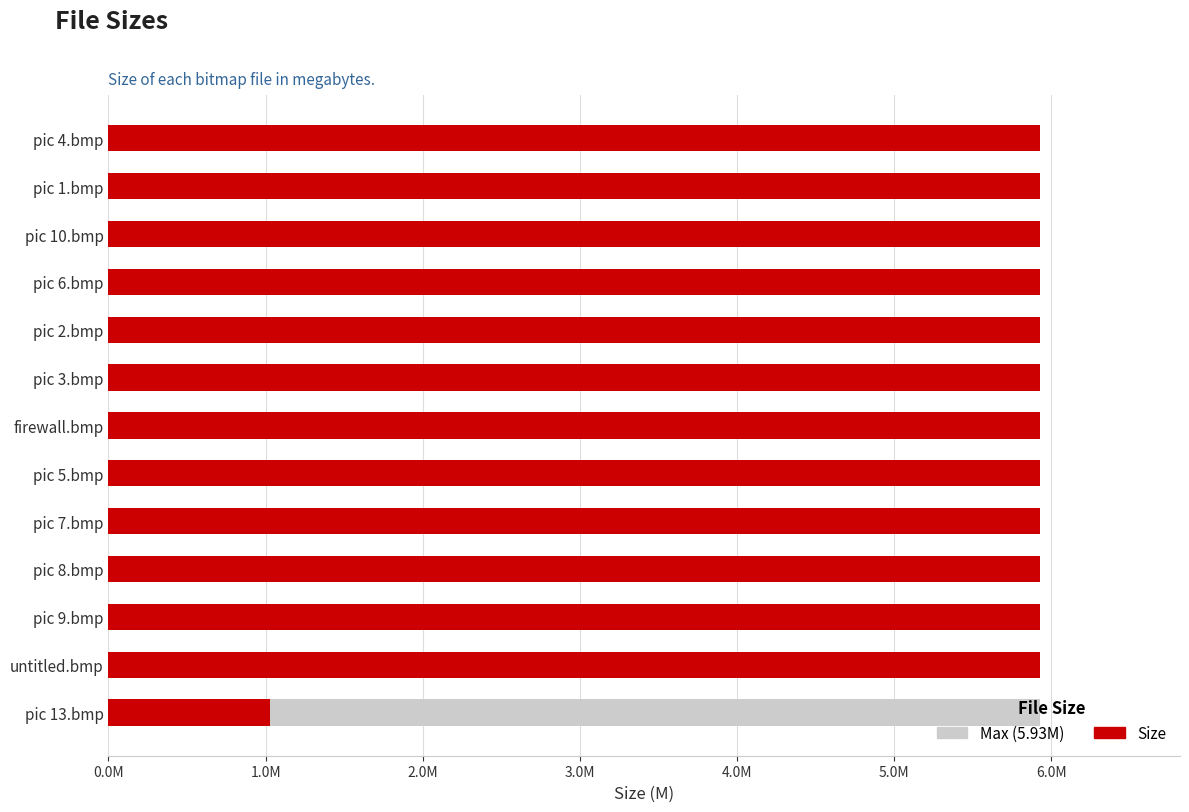

The value of Size at firewall.bmp is 1.6. True or false?

False